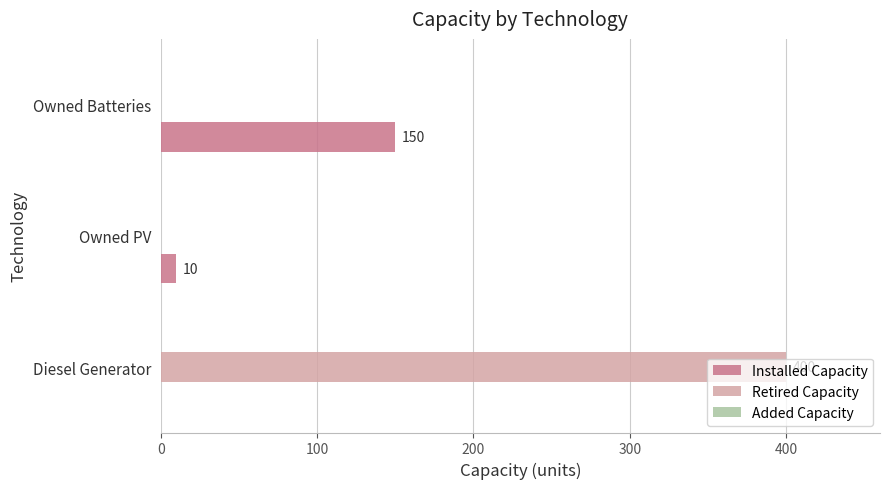

True or false: Retired Capacity has a value of -187 at Owned PV.

False